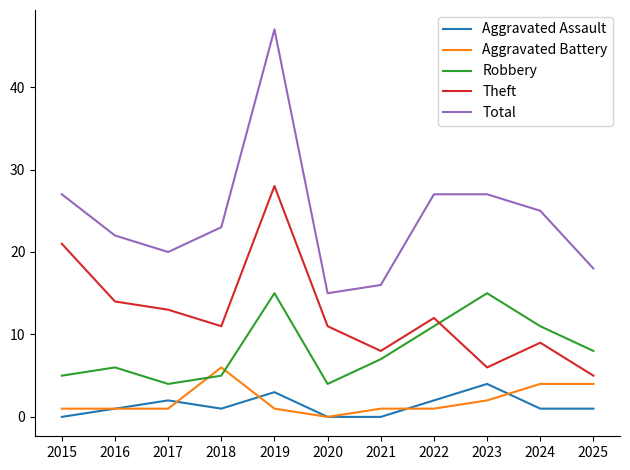

Reading right to left, transcribe all the data shown in this chart.

Aggravated Assault: 2025=1	2024=1	2023=4	2022=2	2021=0	2020=0	2019=3	2018=1	2017=2	2016=1	2015=0
Aggravated Battery: 2025=4	2024=4	2023=2	2022=1	2021=1	2020=0	2019=1	2018=6	2017=1	2016=1	2015=1
Robbery: 2025=8	2024=11	2023=15	2022=11	2021=7	2020=4	2019=15	2018=5	2017=4	2016=6	2015=5
Theft: 2025=5	2024=9	2023=6	2022=12	2021=8	2020=11	2019=28	2018=11	2017=13	2016=14	2015=21
Total: 2025=18	2024=25	2023=27	2022=27	2021=16	2020=15	2019=47	2018=23	2017=20	2016=22	2015=27